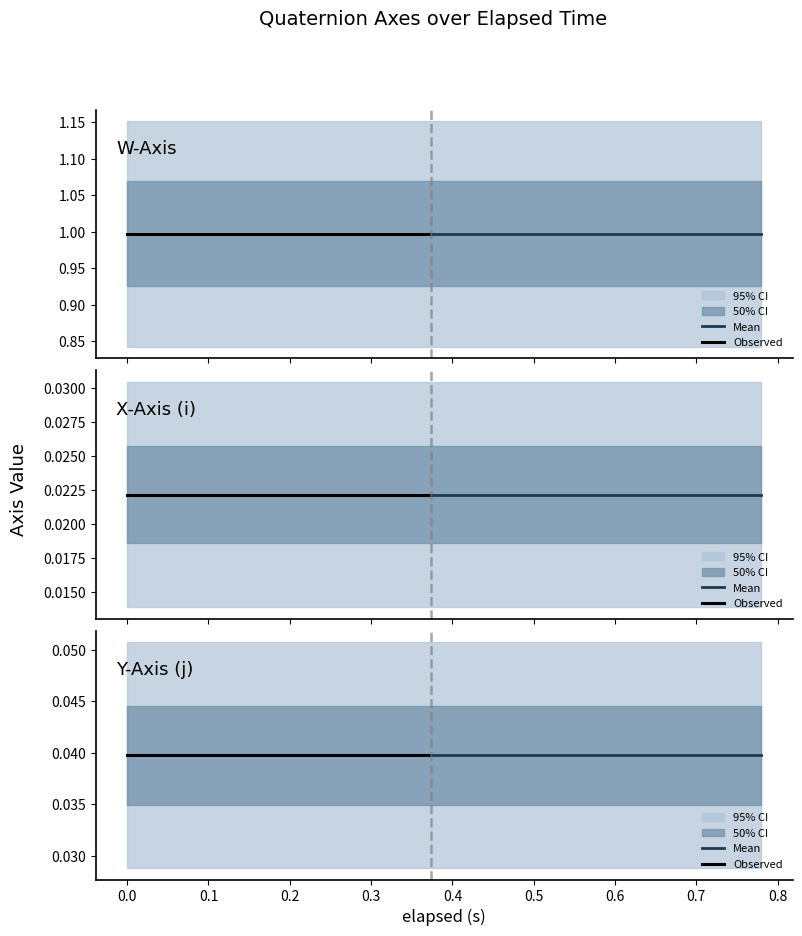

Does the chart have visible grid lines?

No